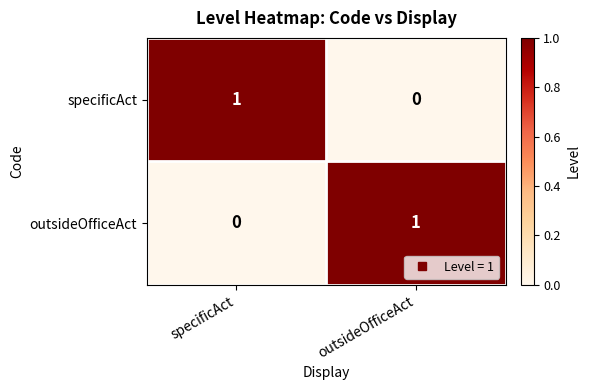

Where is specificAct nearest to the value 0?

outsideOfficeAct